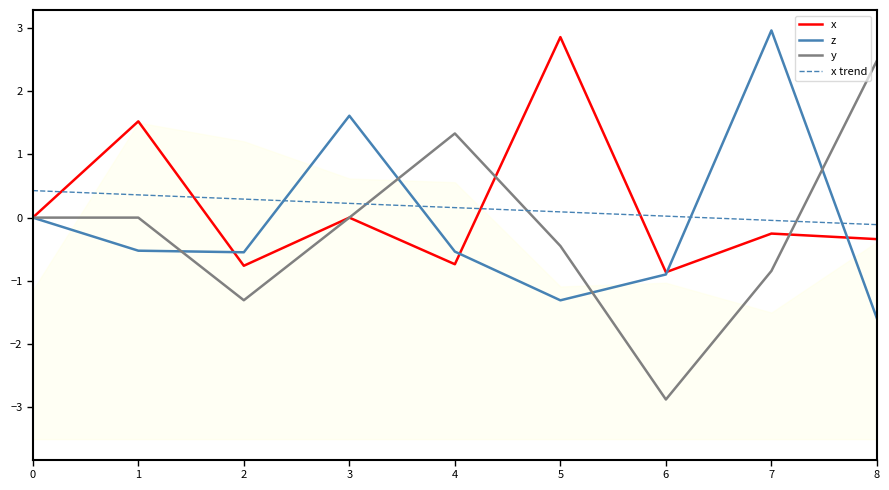

What is the sum of the y values at 2 and 1?

-1.3